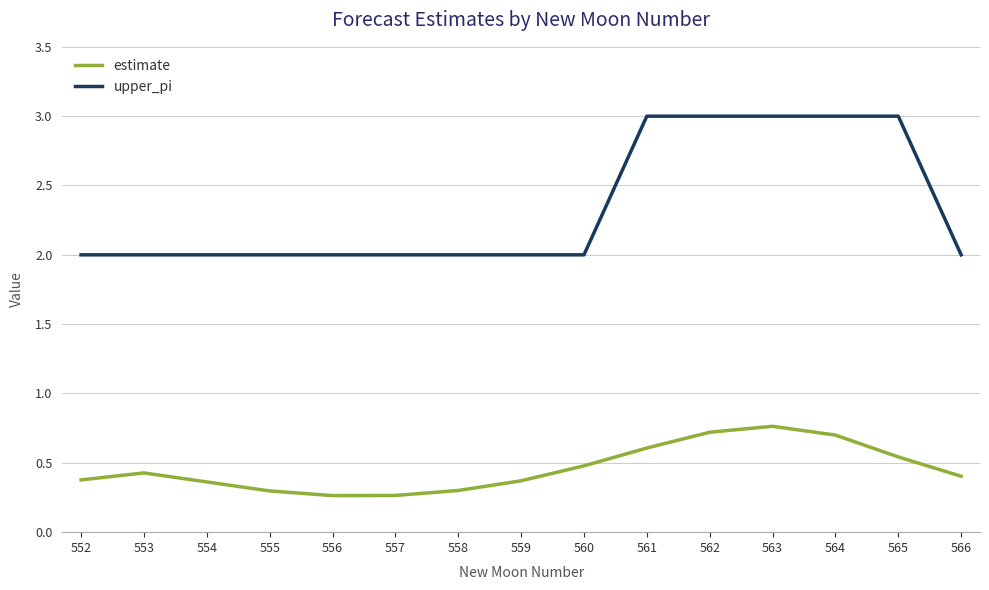

What is the difference between the maximum and minimum values in the upper_pi series?

1.0